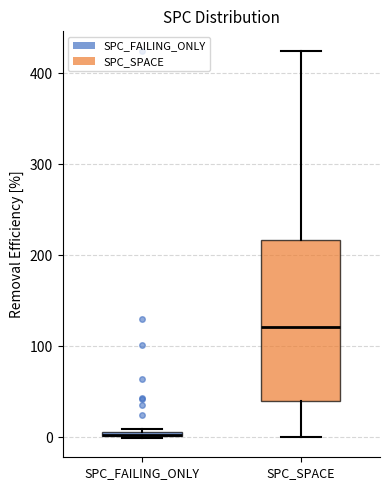

Comparing the boxes themselves (not the whiskers), which one is the tallest?

SPC_SPACE